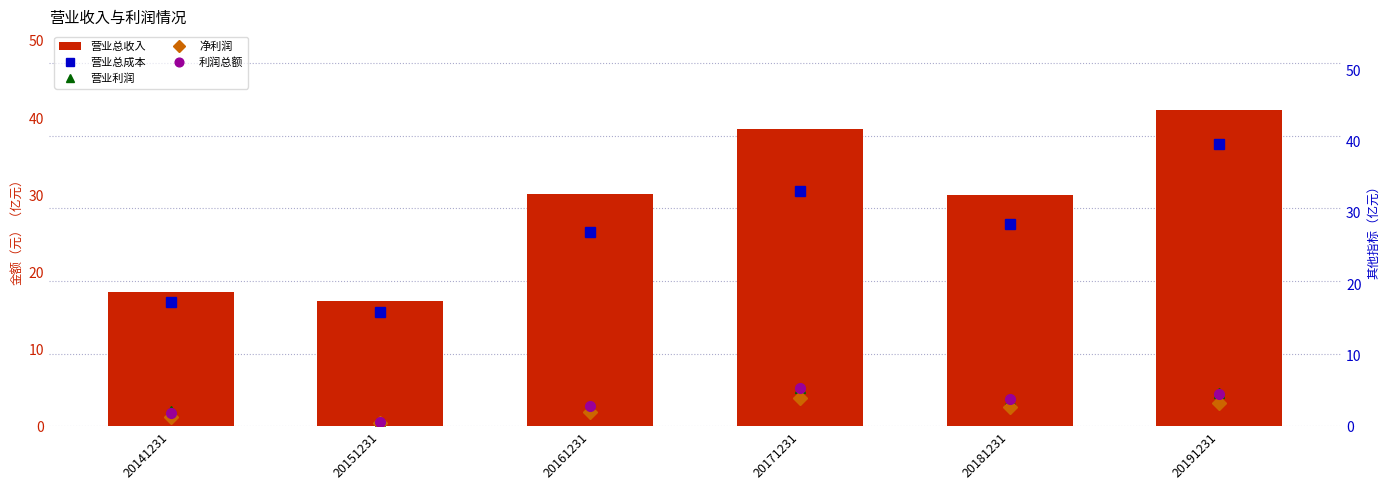

What is the greatest value displayed?

41.0